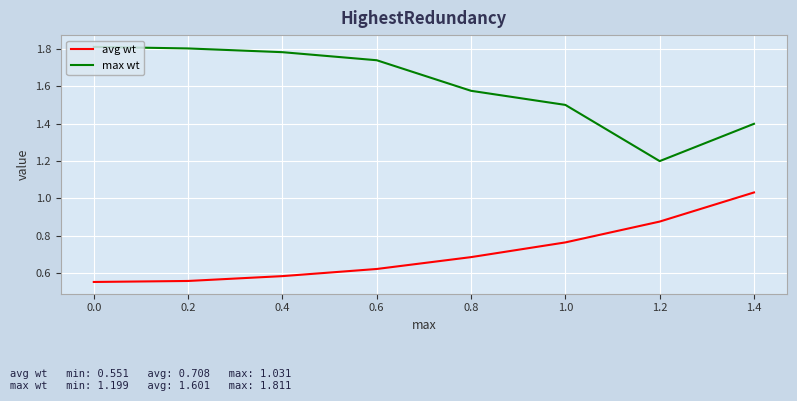

Rank the series at 0.2 from highest to lowest value.

max wt, avg wt